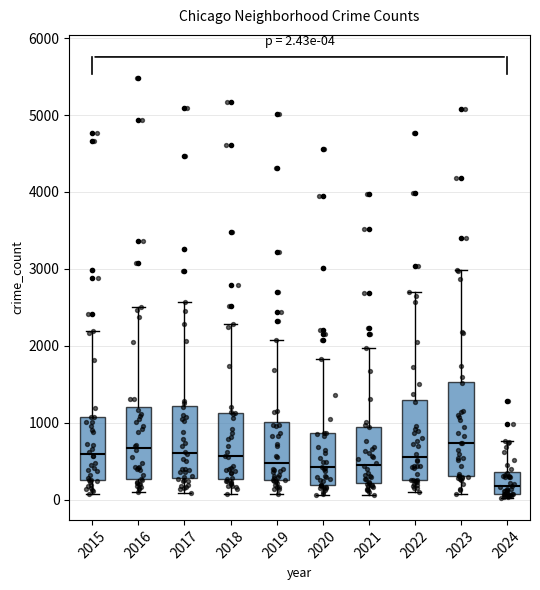

Which box's median line is the lowest?

2024